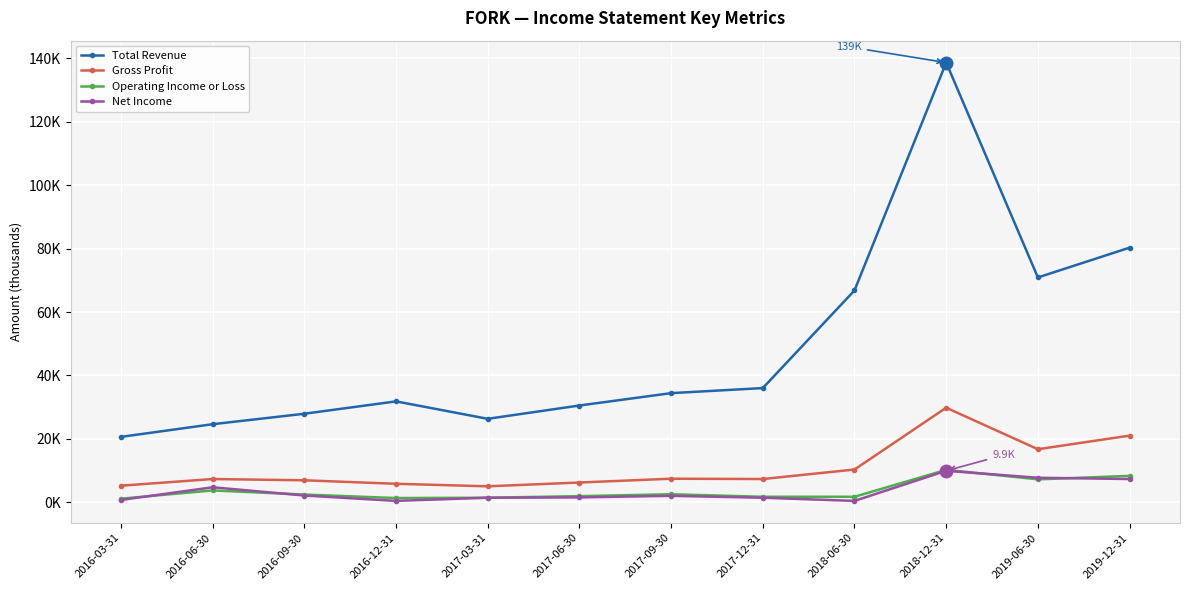

Reading left to right, what are all the values shown in this chart?

Total Revenue: 2016-03-31=20600	2016-06-30=24600	2016-09-30=27900	2016-12-31=31800	2017-03-31=26300	2017-06-30=30500	2017-09-30=34400	2017-12-31=36000	2018-06-30=66800	2018-12-31=138700	2019-06-30=70900	2019-12-31=80300
Gross Profit: 2016-03-31=5200	2016-06-30=7300	2016-09-30=6900	2016-12-31=5800	2017-03-31=5000	2017-06-30=6200	2017-09-30=7400	2017-12-31=7300	2018-06-30=10300	2018-12-31=29800	2019-06-30=16700	2019-12-31=21000
Operating Income or Loss: 2016-03-31=1100	2016-06-30=3700	2016-09-30=2400	2016-12-31=1300	2017-03-31=1400	2017-06-30=1900	2017-09-30=2500	2017-12-31=1700	2018-06-30=1700	2018-12-31=10200	2019-06-30=7200	2019-12-31=8300
Net Income: 2016-03-31=700	2016-06-30=4700	2016-09-30=2100	2016-12-31=400	2017-03-31=1400	2017-06-30=1500	2017-09-30=2000	2017-12-31=1400	2018-06-30=400	2018-12-31=9900	2019-06-30=7700	2019-12-31=7300